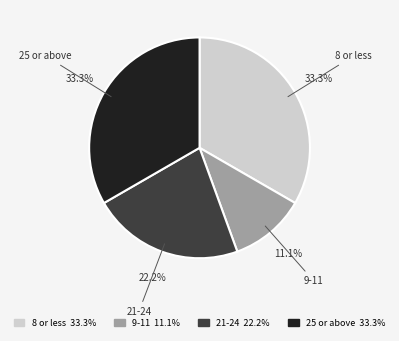

What is the smallest slice in the pie chart?

9-11